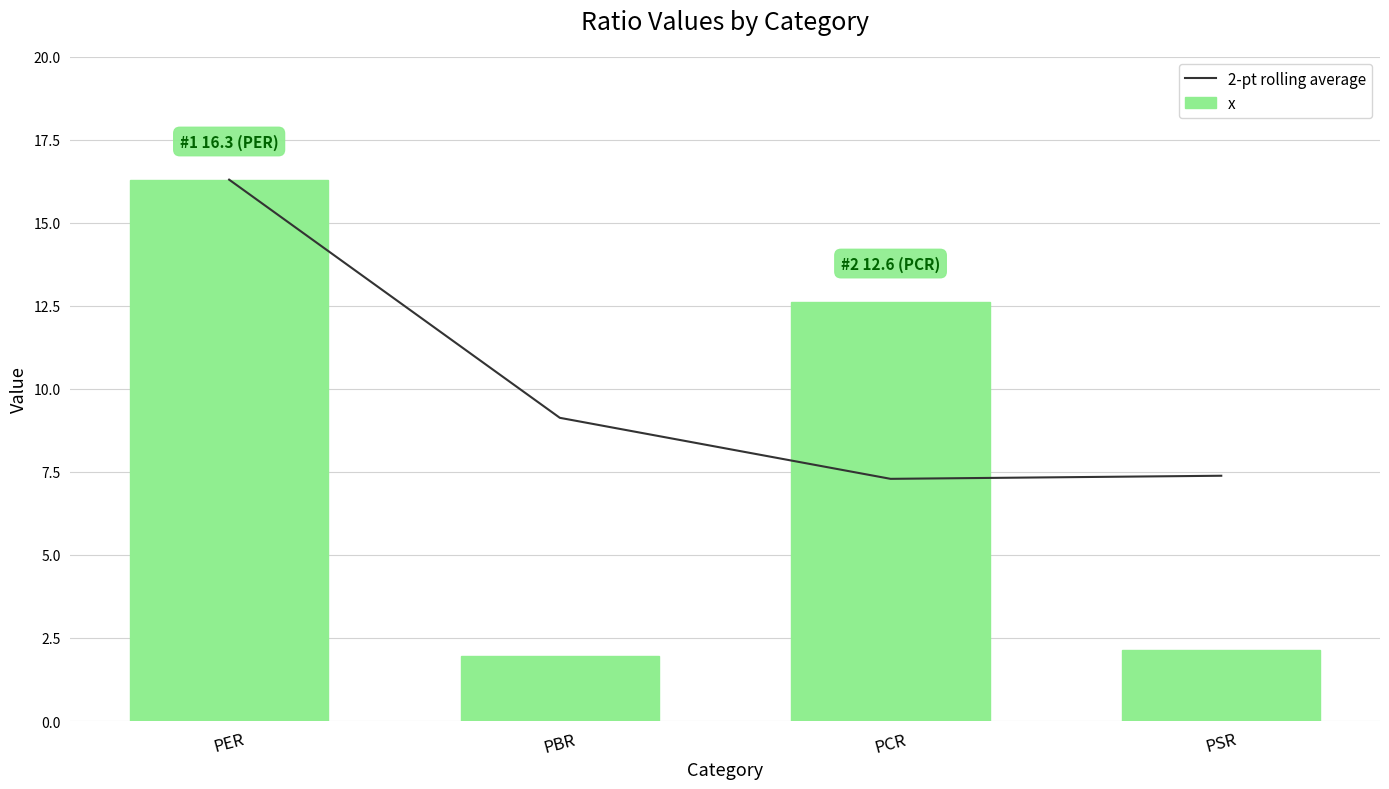

Which category has the lowest value in the 2-pt rolling average series?

PCR